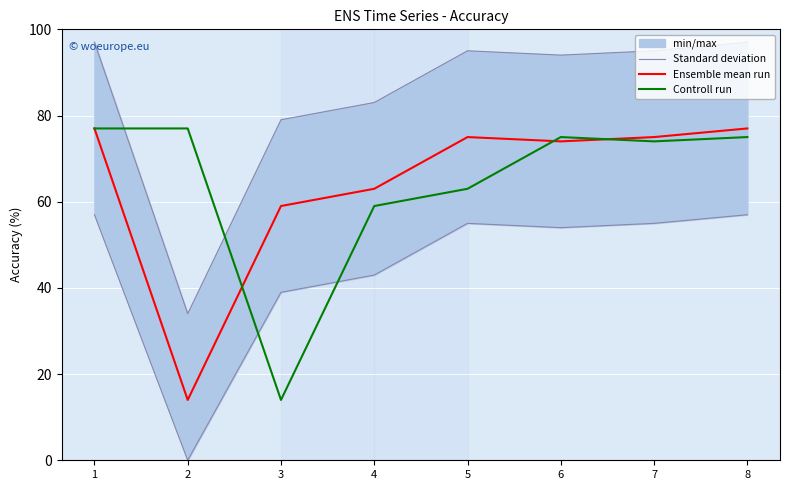

What is the value of the Ensemble mean run point at the 6th from the left?

74.0